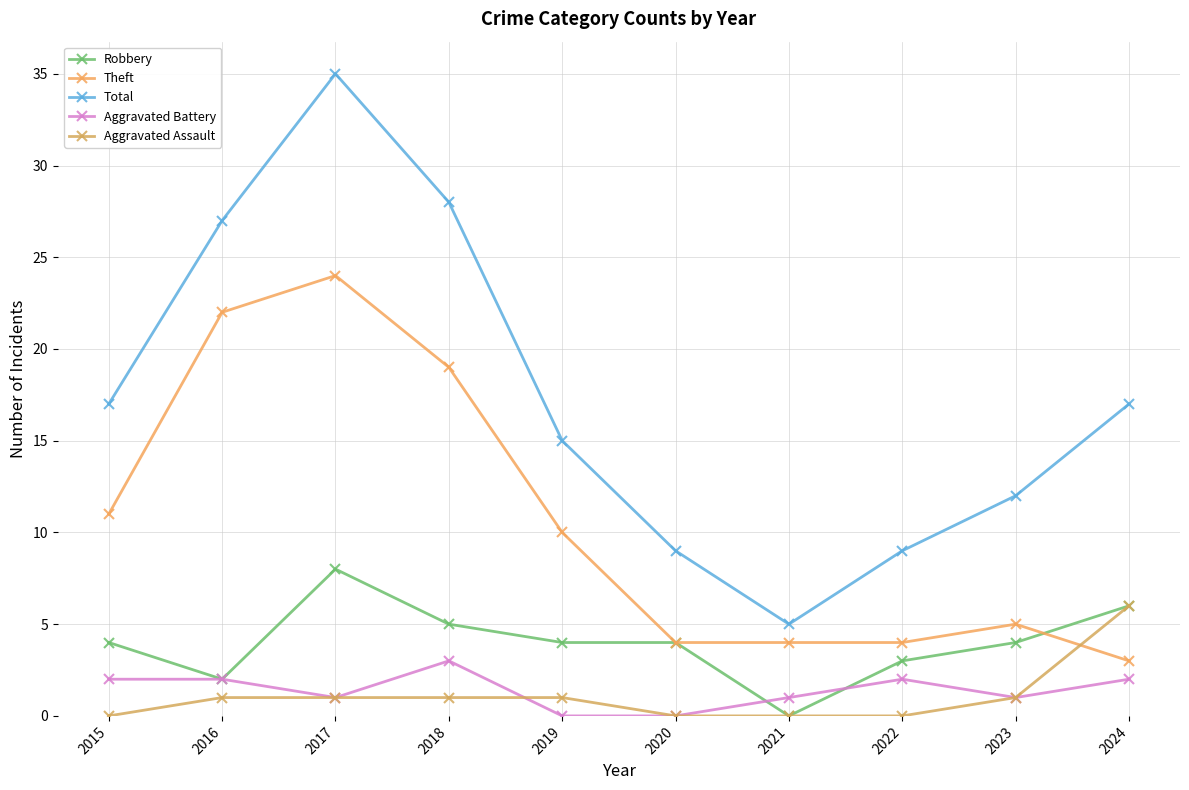

At which label is Aggravated Assault closest to 3?

2016